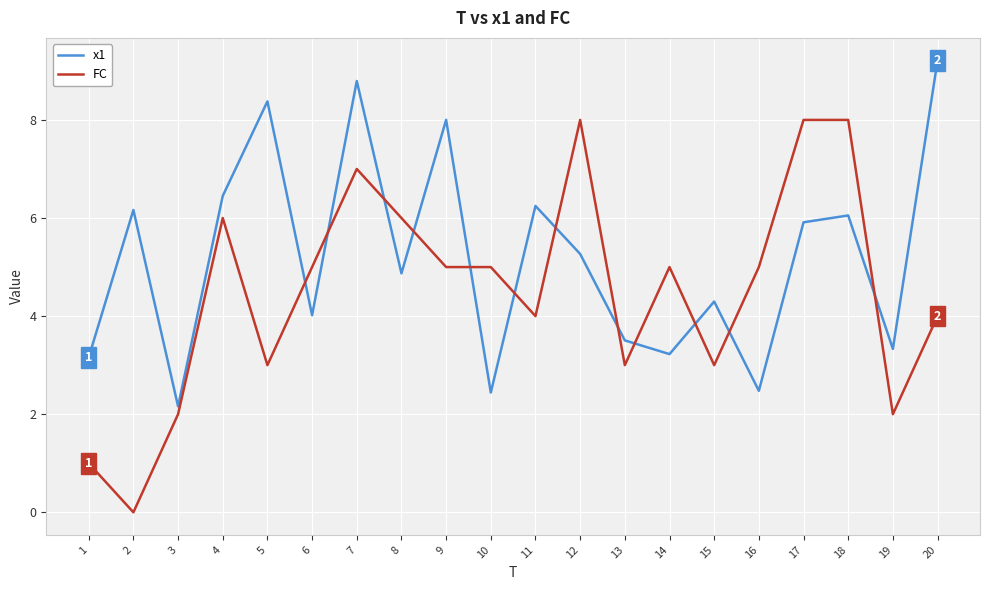

Rank the series at 15 from lowest to highest value.

FC, x1